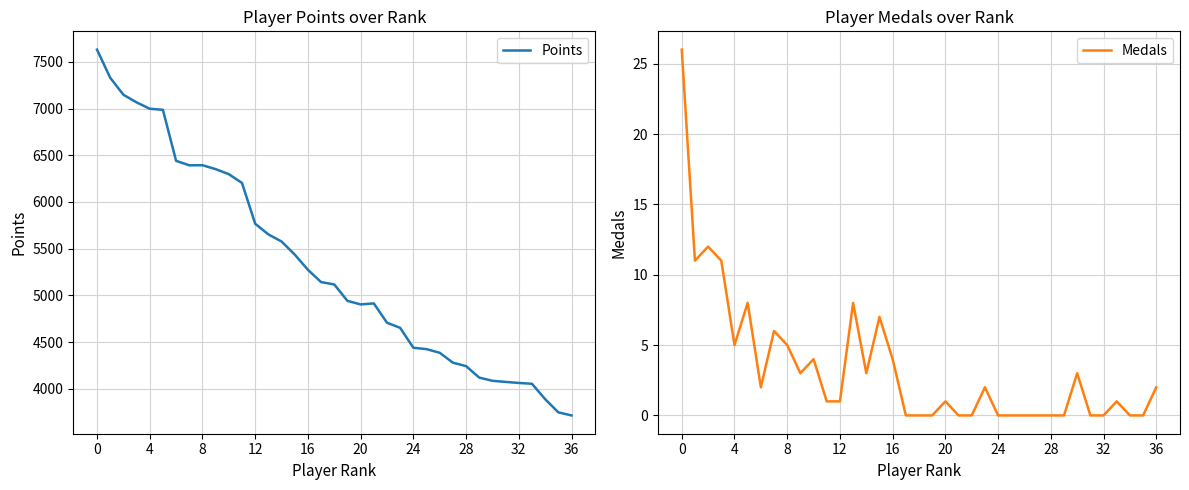

How many values in the Points series exceed 5117?

18